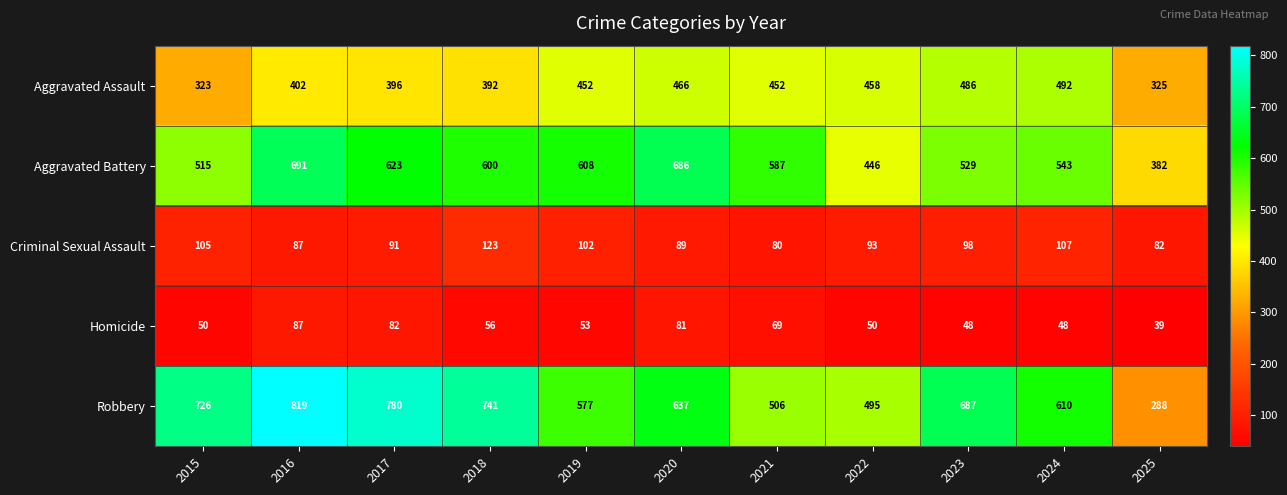

Which category has the highest value across all series?

2016